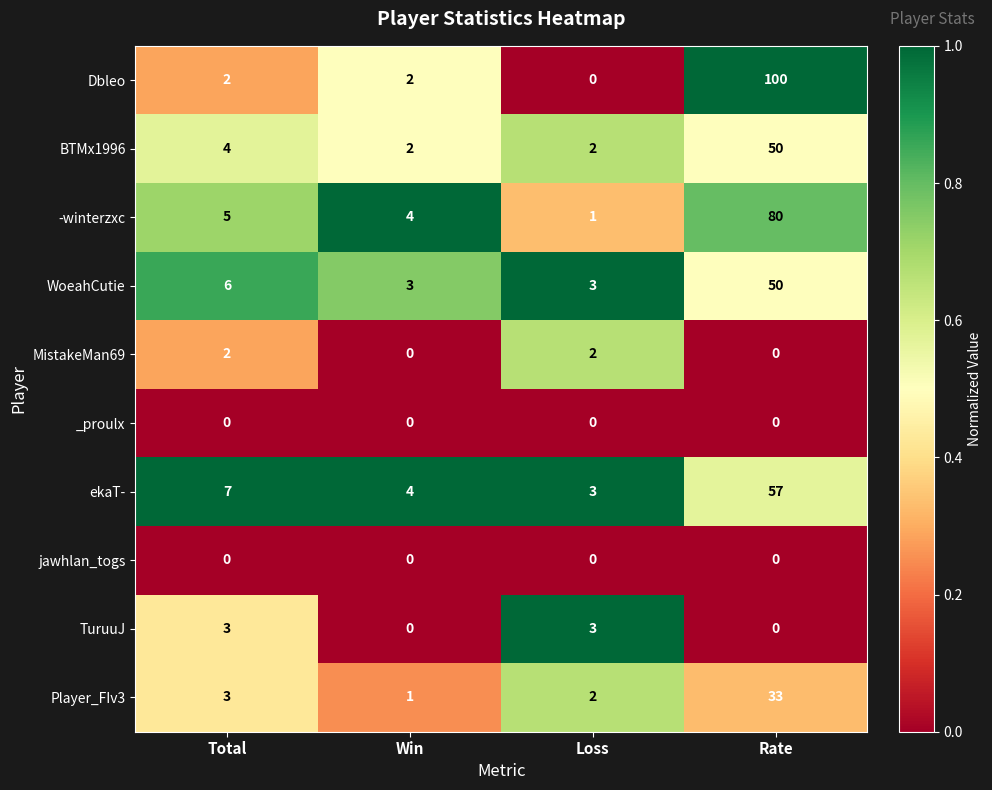

Which series has the widest spread of values?

Dbleo